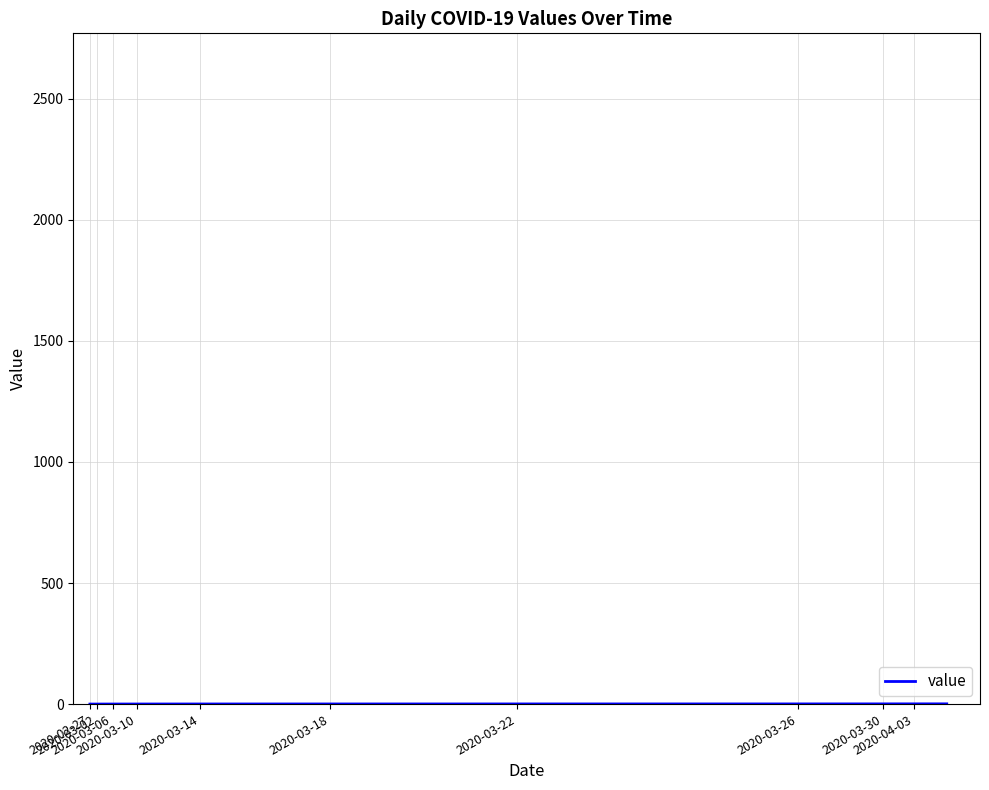

What is the label of the 32nd point from the right?

2020-03-06